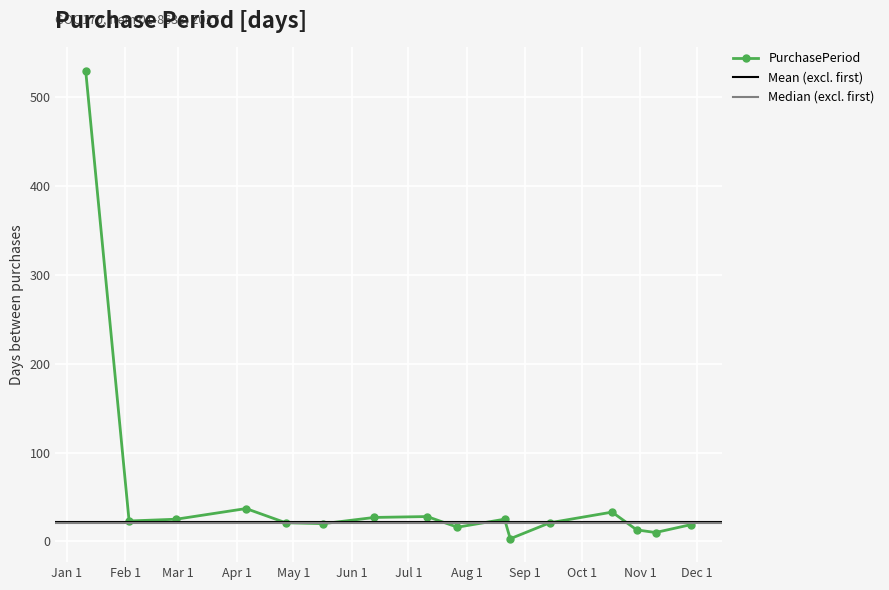

Approximately how many times larger is the value at 2017-04-27 compared to 2017-09-14?

1.0